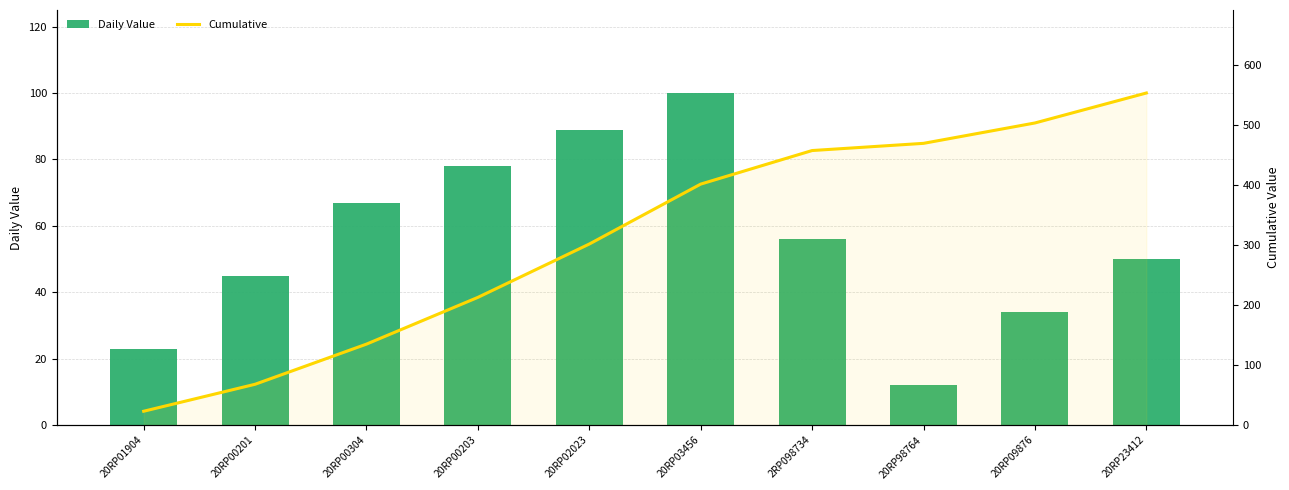

What is the label of the 2nd bar from the right?

20RP09876